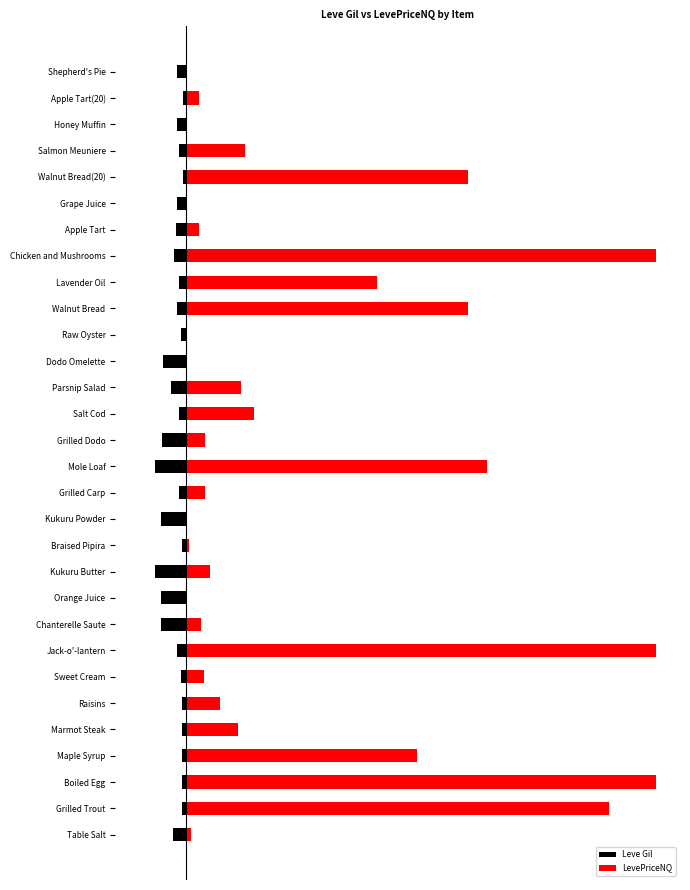

Where is Leve Gil nearest to the value -546?

Parsnip Salad